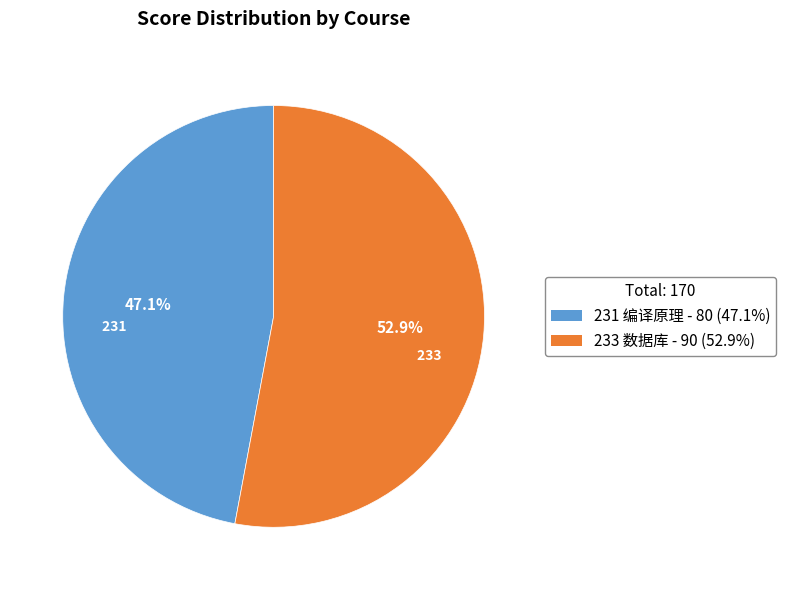

Does 231 编译原理 account for over 50% of the chart?

No